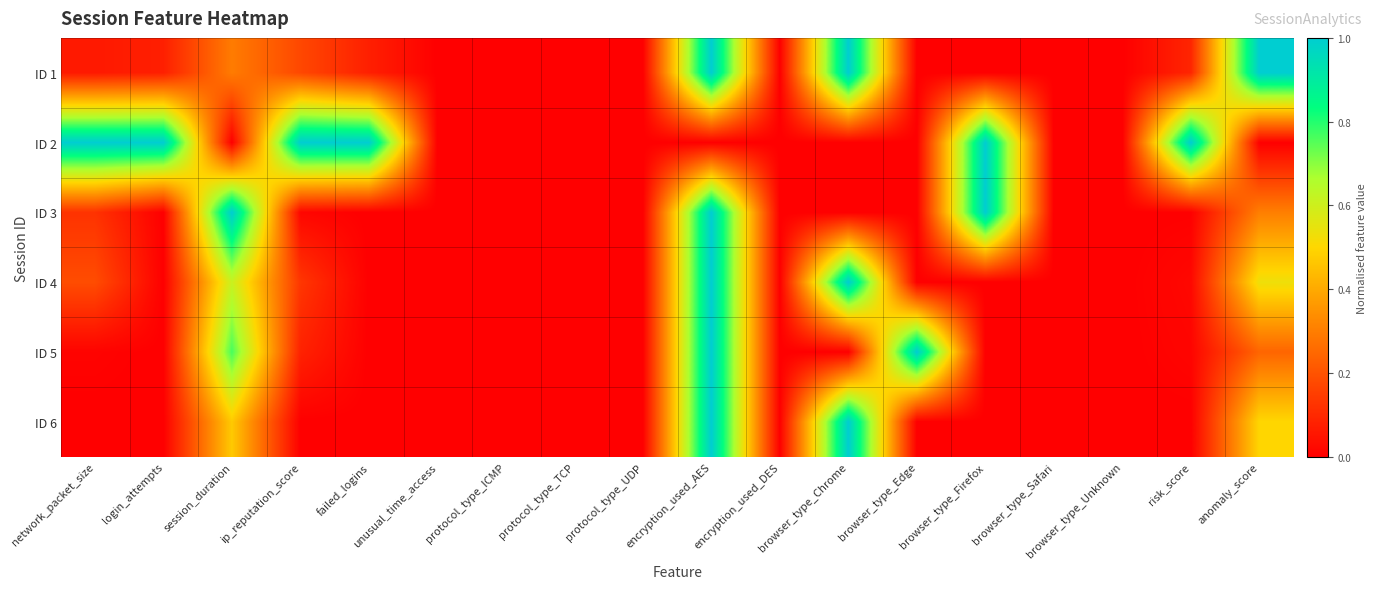

Reading right to left, list all the values displayed in this chart.

ID 1: anomaly_score=1.0	risk_score=0.1	browser_type_Unknown=0.0	browser_type_Safari=0.0	browser_type_Firefox=0.0	browser_type_Edge=0.0	browser_type_Chrome=1.0	encryption_used_DES=0.0	encryption_used_AES=1.0	protocol_type_UDP=0.0	protocol_type_TCP=0.0	protocol_type_ICMP=0.0	unusual_time_access=0.0	failed_logins=0.1	ip_reputation_score=0.2	session_duration=0.3	login_attempts=0.1	network_packet_size=0.1
ID 2: anomaly_score=0.0	risk_score=1.0	browser_type_Unknown=0.0	browser_type_Safari=0.0	browser_type_Firefox=1.0	browser_type_Edge=0.0	browser_type_Chrome=0.0	encryption_used_DES=0.0	encryption_used_AES=0.0	protocol_type_UDP=0.0	protocol_type_TCP=0.0	protocol_type_ICMP=0.0	unusual_time_access=0.0	failed_logins=1.0	ip_reputation_score=1.0	session_duration=0.0	login_attempts=1.0	network_packet_size=1.0
ID 3: anomaly_score=0.3	risk_score=0.0	browser_type_Unknown=0.0	browser_type_Safari=0.0	browser_type_Firefox=1.0	browser_type_Edge=0.0	browser_type_Chrome=0.0	encryption_used_DES=0.0	encryption_used_AES=1.0	protocol_type_UDP=0.0	protocol_type_TCP=0.0	protocol_type_ICMP=0.0	unusual_time_access=0.0	failed_logins=0.0	ip_reputation_score=0.0	session_duration=1.0	login_attempts=0.0	network_packet_size=0.1
ID 4: anomaly_score=0.5	risk_score=0.0	browser_type_Unknown=0.0	browser_type_Safari=0.0	browser_type_Firefox=0.0	browser_type_Edge=0.0	browser_type_Chrome=1.0	encryption_used_DES=0.0	encryption_used_AES=1.0	protocol_type_UDP=0.0	protocol_type_TCP=0.0	protocol_type_ICMP=0.0	unusual_time_access=0.0	failed_logins=0.0	ip_reputation_score=0.1	session_duration=0.6	login_attempts=0.0	network_packet_size=0.2
ID 5: anomaly_score=0.2	risk_score=0.0	browser_type_Unknown=0.0	browser_type_Safari=0.0	browser_type_Firefox=0.0	browser_type_Edge=1.0	browser_type_Chrome=0.0	encryption_used_DES=0.0	encryption_used_AES=1.0	protocol_type_UDP=0.0	protocol_type_TCP=0.0	protocol_type_ICMP=0.0	unusual_time_access=0.0	failed_logins=0.0	ip_reputation_score=0.1	session_duration=0.8	login_attempts=0.0	network_packet_size=0.0
ID 6: anomaly_score=0.5	risk_score=0.0	browser_type_Unknown=0.0	browser_type_Safari=0.0	browser_type_Firefox=0.0	browser_type_Edge=0.0	browser_type_Chrome=1.0	encryption_used_DES=0.0	encryption_used_AES=1.0	protocol_type_UDP=0.0	protocol_type_TCP=0.0	protocol_type_ICMP=0.0	unusual_time_access=0.0	failed_logins=0.0	ip_reputation_score=0.0	session_duration=0.5	login_attempts=0.0	network_packet_size=0.0